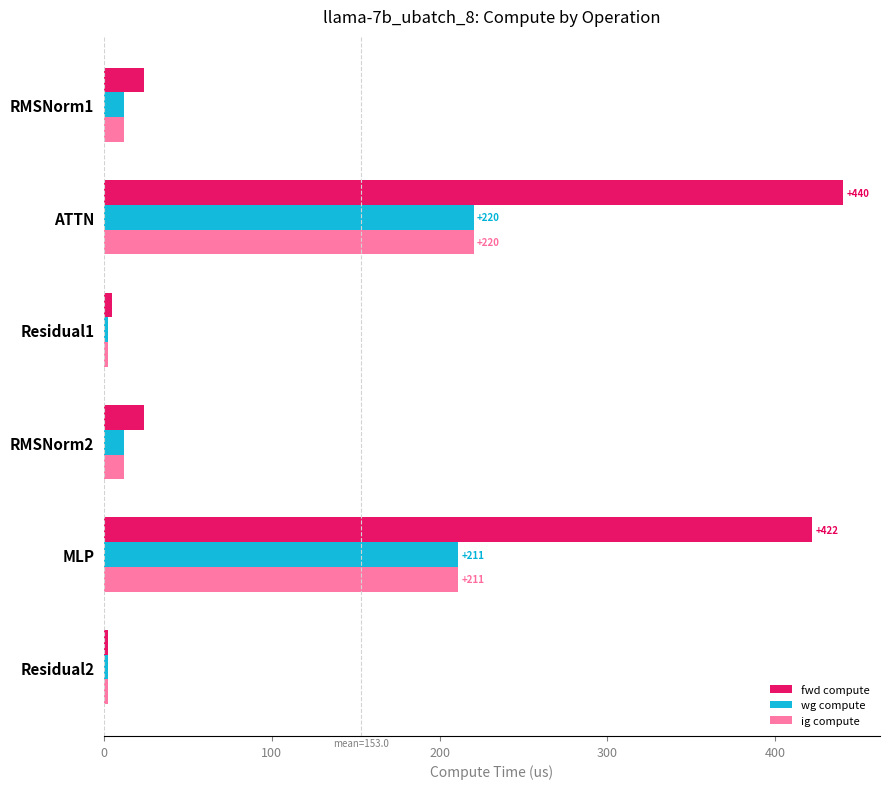

Which category has the highest value in the fwd compute series?

ATTN